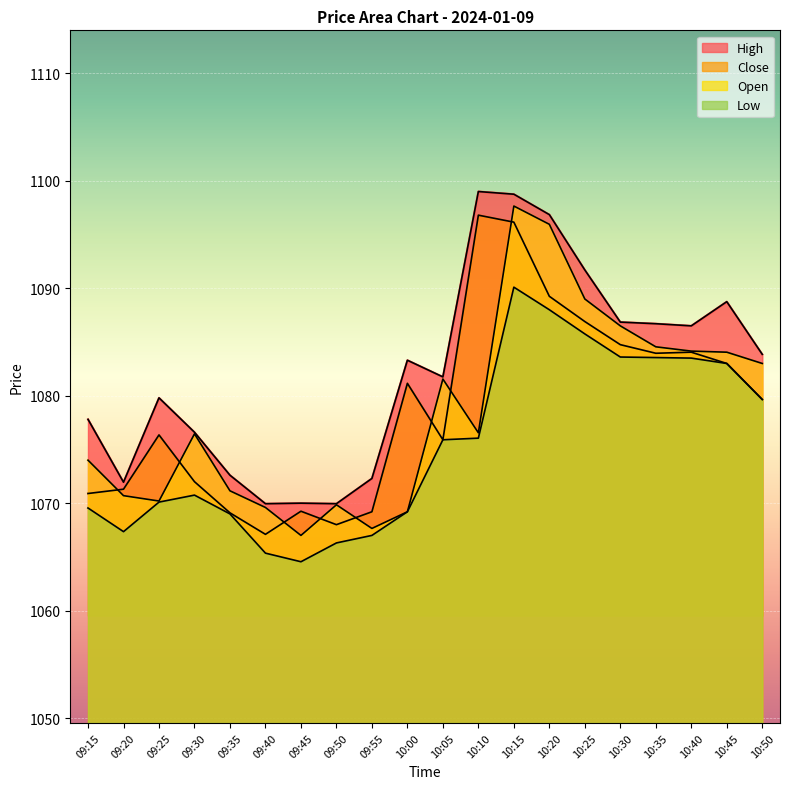

Reading right to left, what are all the values shown in this chart?

High: 10:50=1083.8	10:45=1088.8	10:40=1086.5	10:35=1086.7	10:30=1086.8	10:25=1091.7	10:20=1096.8	10:15=1098.8	10:10=1099.0	10:05=1081.8	10:00=1083.3	09:55=1072.3	09:50=1070.0	09:45=1070.0	09:40=1070.0	09:35=1072.6	09:30=1076.6	09:25=1079.8	09:20=1072.0	09:15=1077.8
Close: 10:50=1079.7	10:45=1083.0	10:40=1084.0	10:35=1084.0	10:30=1084.8	10:25=1086.9	10:20=1089.2	10:15=1096.2	10:10=1096.8	10:05=1075.9	10:00=1081.2	09:55=1069.2	09:50=1068.0	09:45=1069.2	09:40=1067.1	09:35=1069.1	09:30=1072.0	09:25=1076.3	09:20=1071.3	09:15=1070.9
Open: 10:50=1083.0	10:45=1084.0	10:40=1084.2	10:35=1084.5	10:30=1086.5	10:25=1089.0	10:20=1096.0	10:15=1097.7	10:10=1076.5	10:05=1081.5	10:00=1069.2	09:55=1067.7	09:50=1069.8	09:45=1067.0	09:40=1069.6	09:35=1071.2	09:30=1076.5	09:25=1070.2	09:20=1070.7	09:15=1074.0
Low: 10:50=1079.7	10:45=1083.0	10:40=1083.5	10:35=1083.5	10:30=1083.6	10:25=1085.8	10:20=1088.0	10:15=1090.1	10:10=1076.0	10:05=1075.9	10:00=1069.2	09:55=1067.0	09:50=1066.3	09:45=1064.5	09:40=1065.3	09:35=1069.0	09:30=1070.8	09:25=1070.1	09:20=1067.3	09:15=1069.5